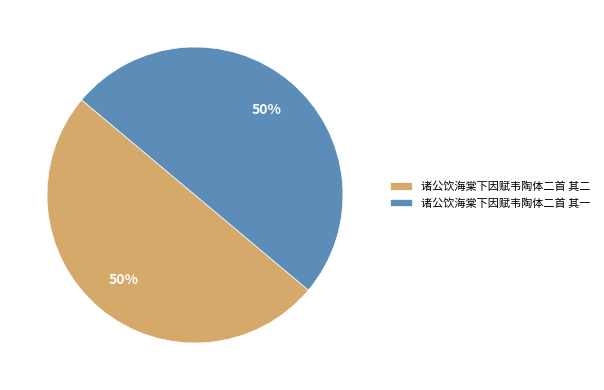

The 诸公饮海棠下因赋韦陶体二首 其二 slice represents 56% of the pie. True or false?

False